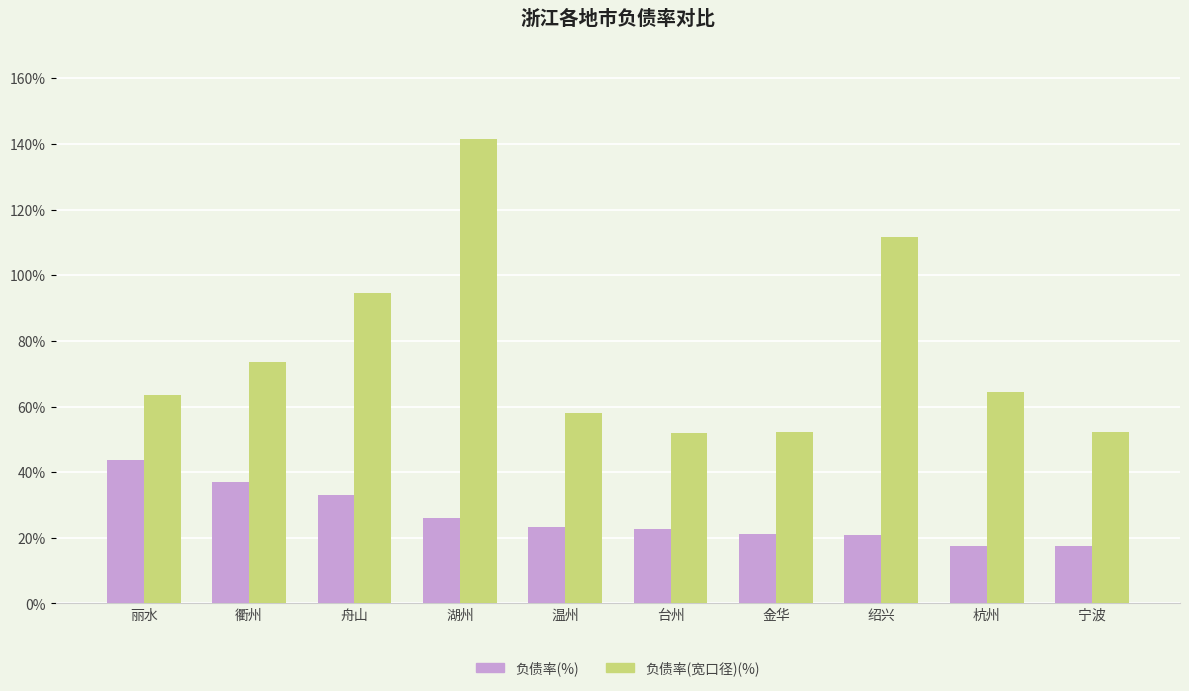

Between 湖州 and 温州, which series saw the biggest shift?

负债率(宽口径)(%)